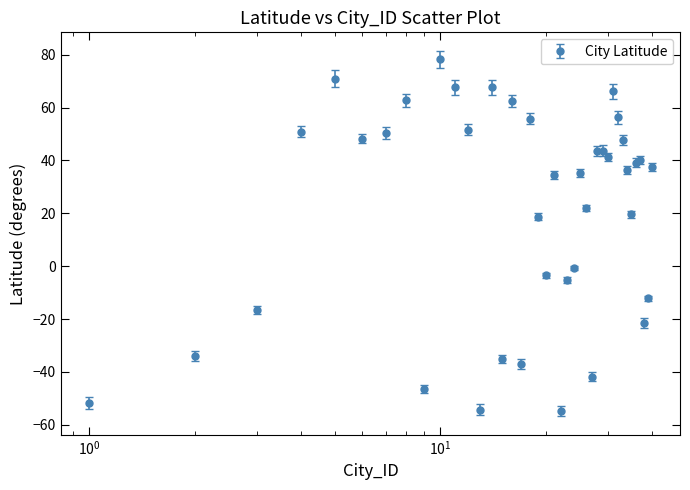

True or false: the data has more than 2 interior local peaks.

True